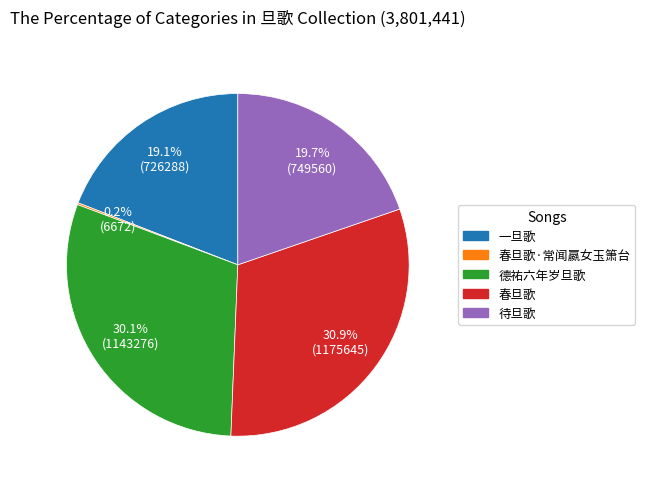

What percentage is the 一旦歌 slice, to the nearest percent?

19%